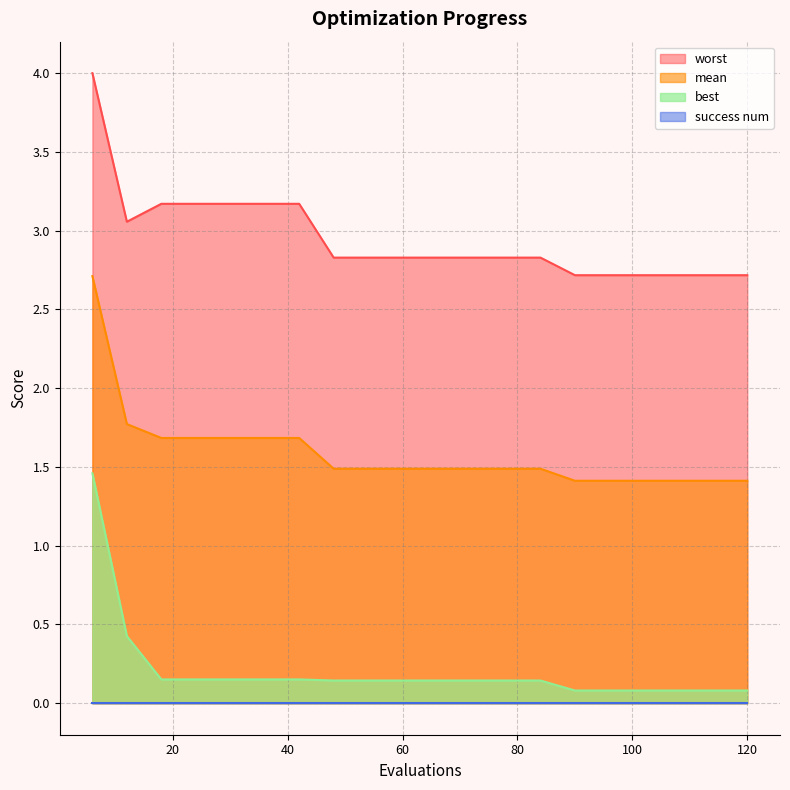

What is the total value across all series at 6?

8.2